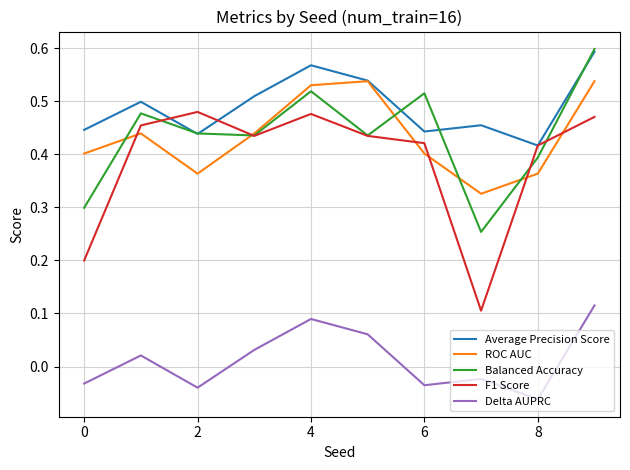

Which series has the widest spread of values?

F1 Score